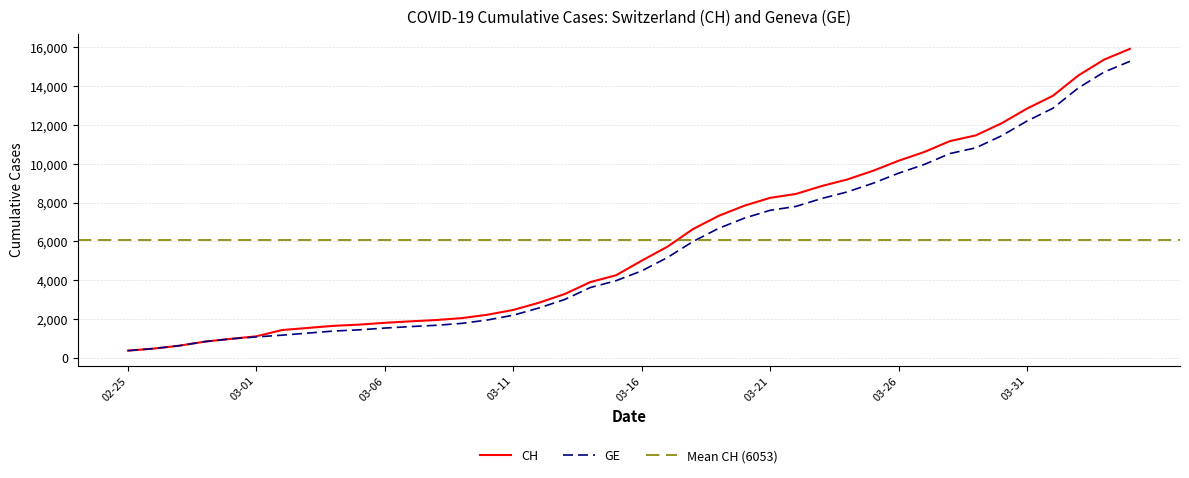

At which label is CH closest to 8150?

03-21